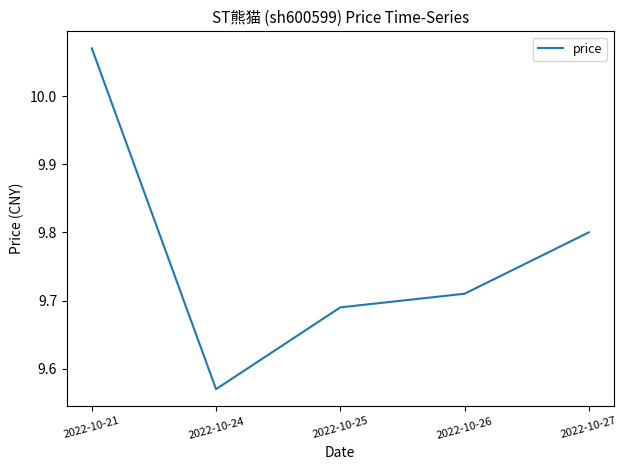

Count the number of data series in this chart.

1